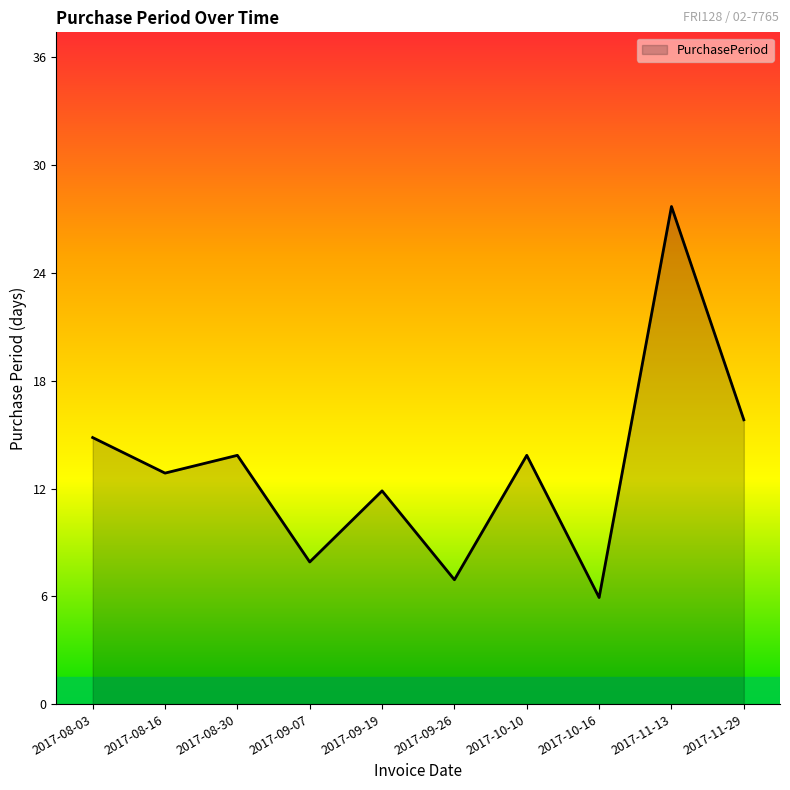

What is the label of the 9th point from the right?

2017-08-16